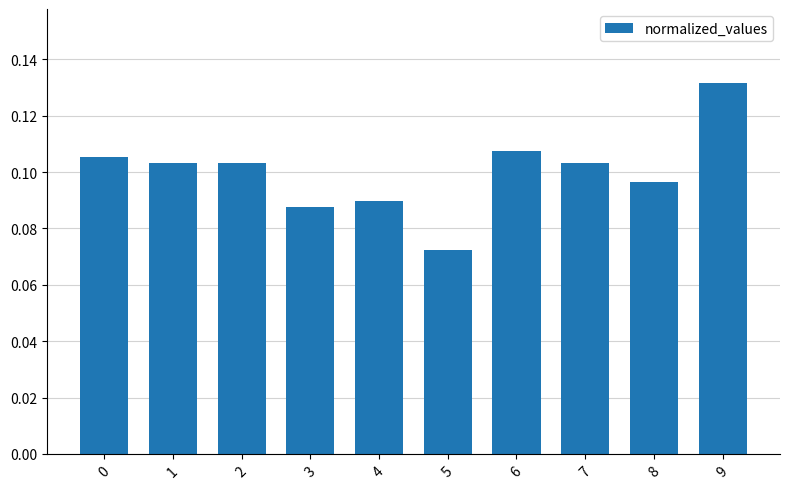

Which has a higher value, 5 or 7?

7